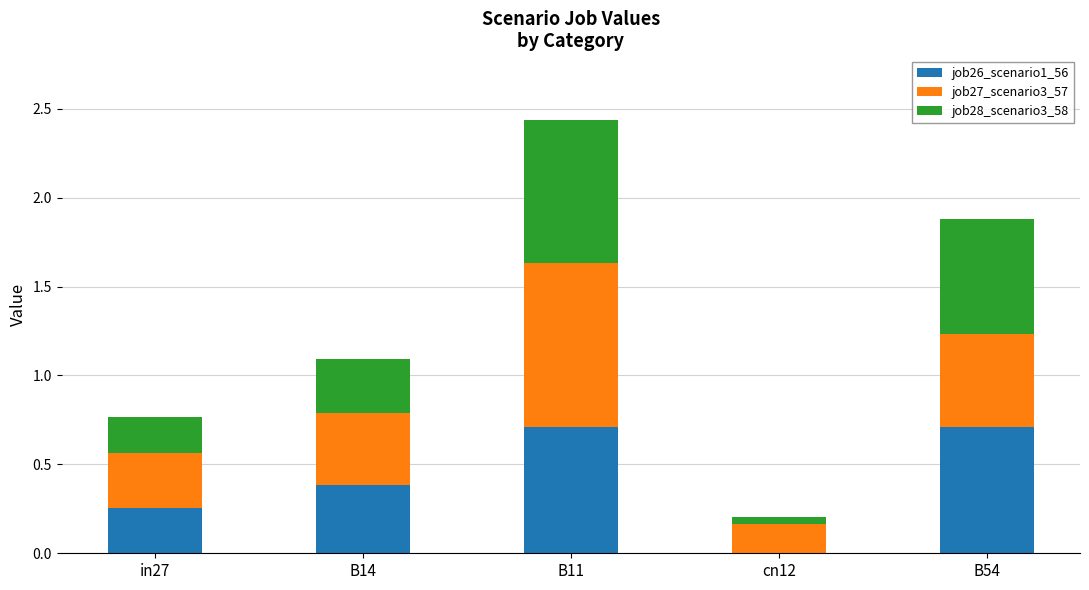

What is the sum of all job26_scenario1_56 values?

2.1